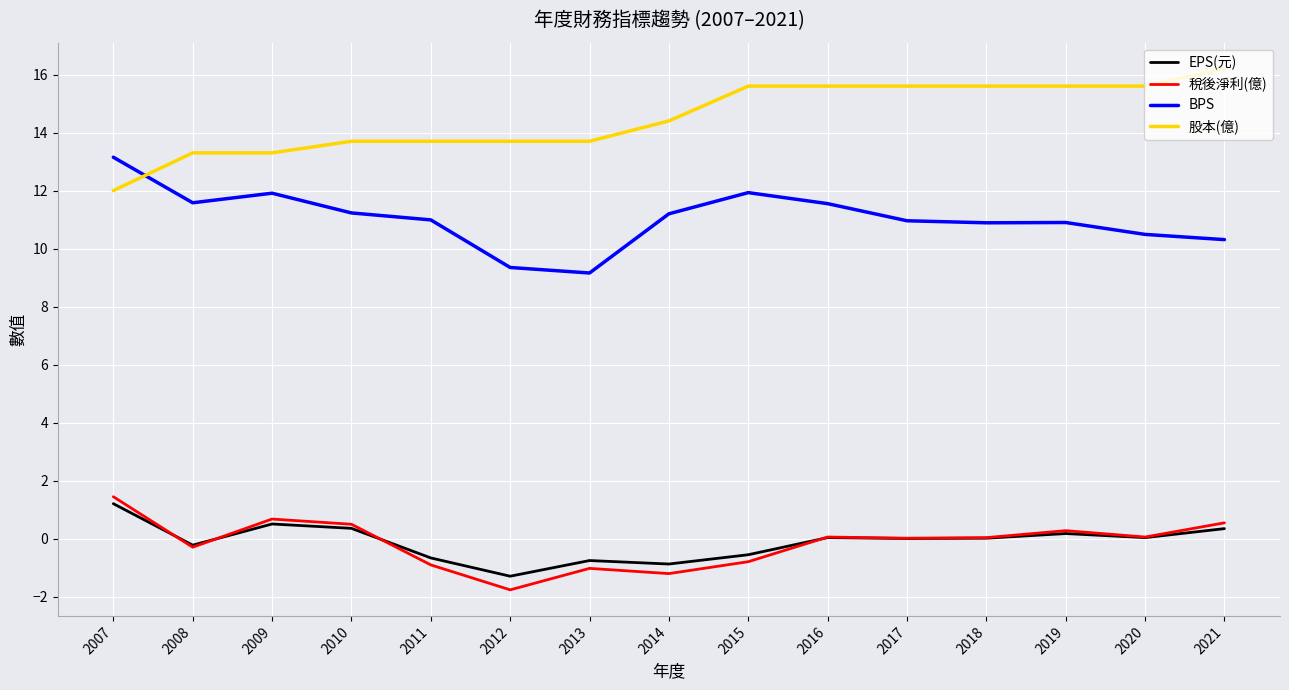

Where does the BPS series first go above 10?

2007